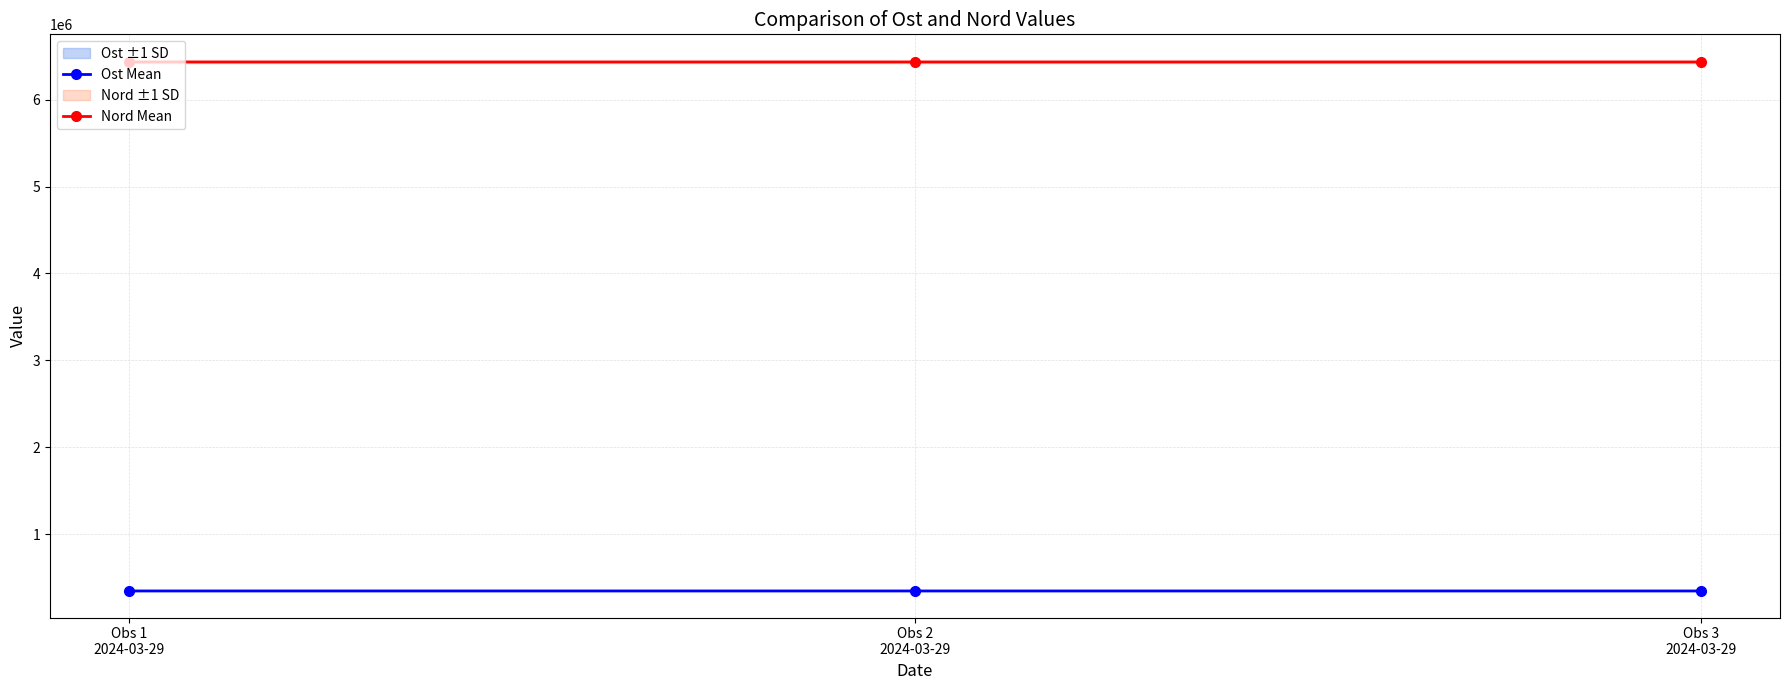

At which label is Ost Mean closest to 346189?

Obs 2
2024-03-29